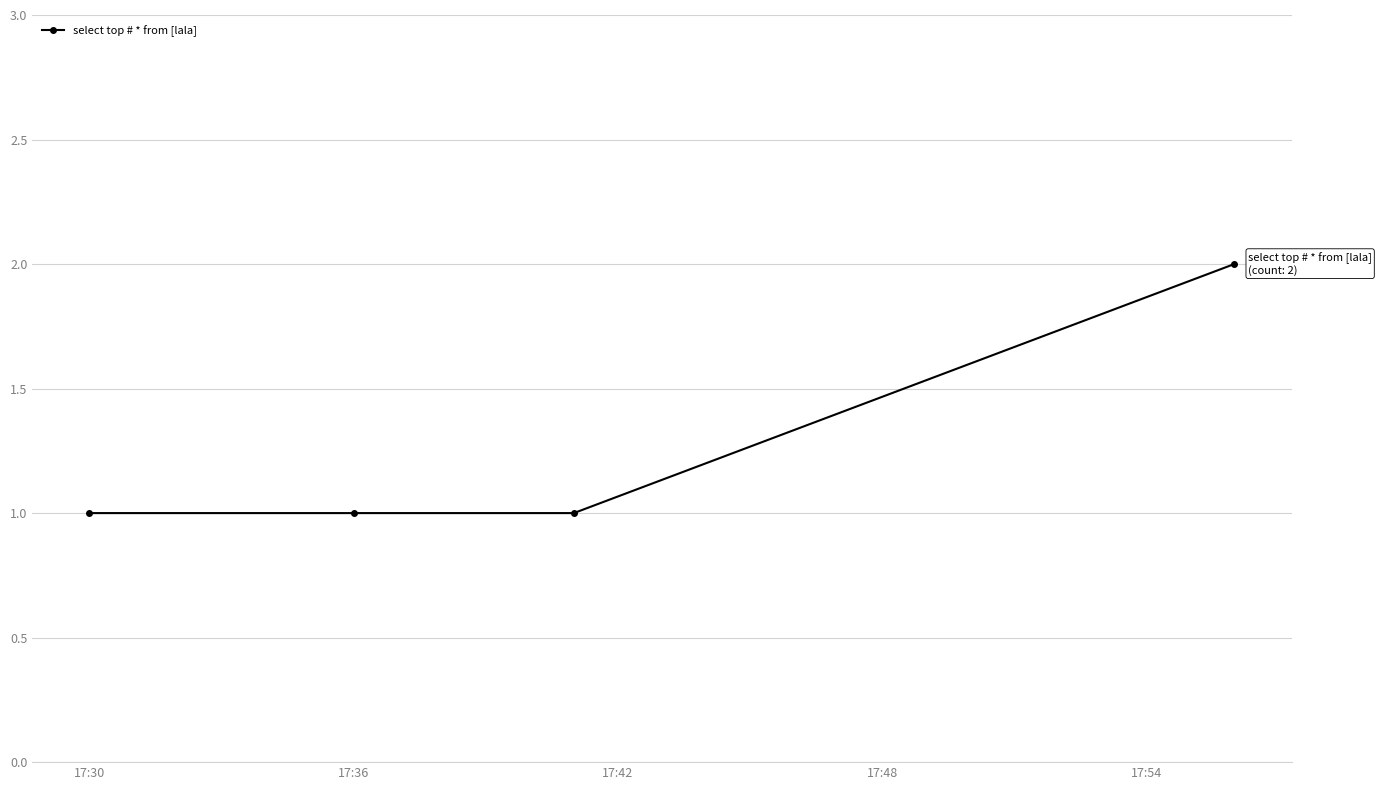

How many lines are shown in the chart?

1